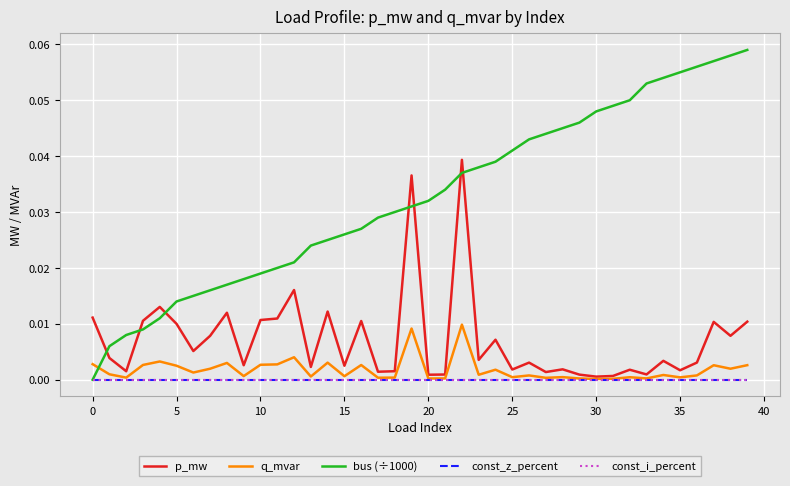

In p_mw, how many points are higher than both neighbors (excluding endpoints)?

13